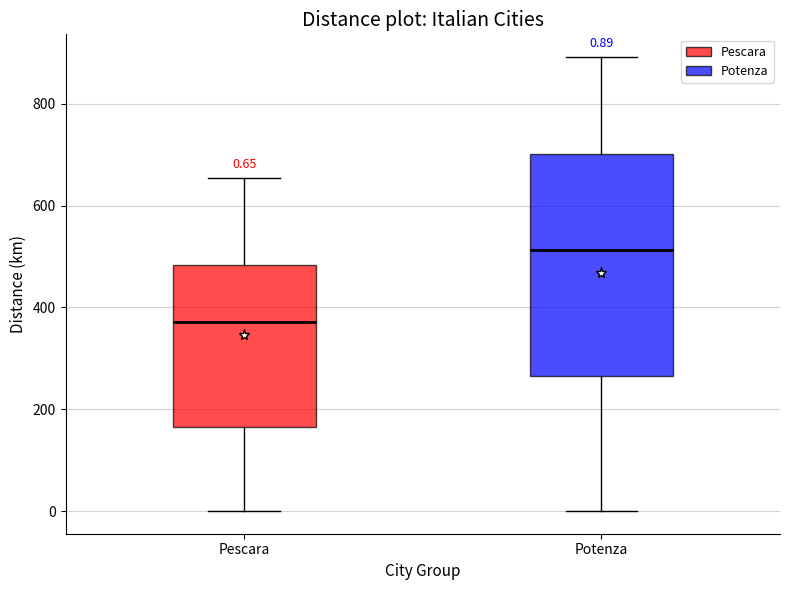

Which box is the tallest, from its lower edge to its upper edge?

Potenza